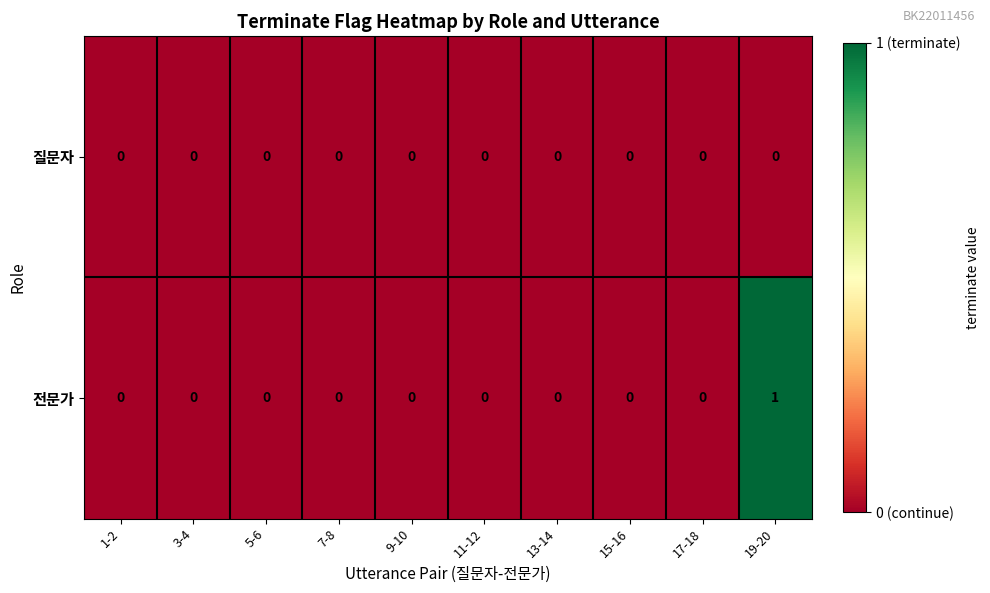

Reading left to right, transcribe all the data shown in this chart.

질문자: 1-2=0	3-4=0	5-6=0	7-8=0	9-10=0	11-12=0	13-14=0	15-16=0	17-18=0	19-20=0
전문가: 1-2=0	3-4=0	5-6=0	7-8=0	9-10=0	11-12=0	13-14=0	15-16=0	17-18=0	19-20=1